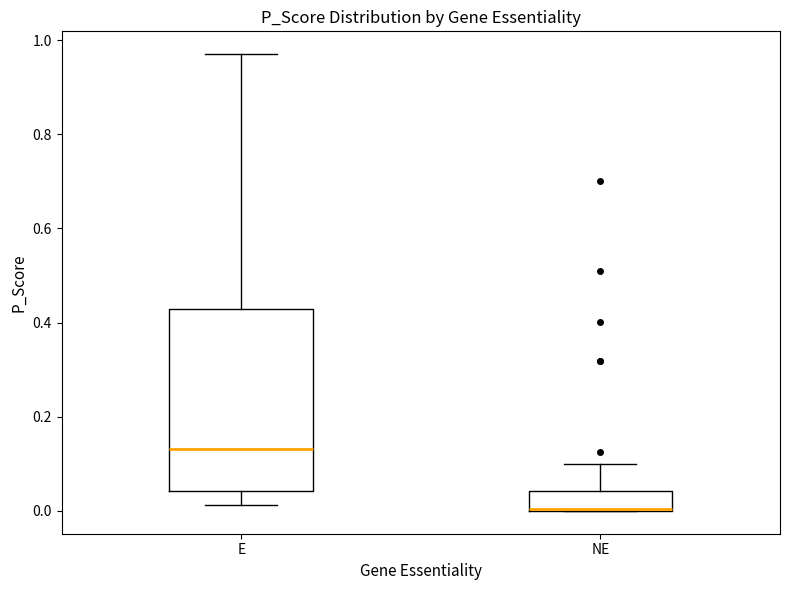

Reading left to right, transcribe this box plot: for each box, give where its median line is, the range the box spans, and where its two whiskers end, as read against the y-axis. The values are not printed on the chart, so give them approximately, as read against the axis.

E: median 0.14, box 0.04 to 0.42, whiskers 0.02 to 0.98
NE: median 0.00 (drawn on the box's lower edge), box 0.00 to 0.04, whiskers 0.00 to 0.10